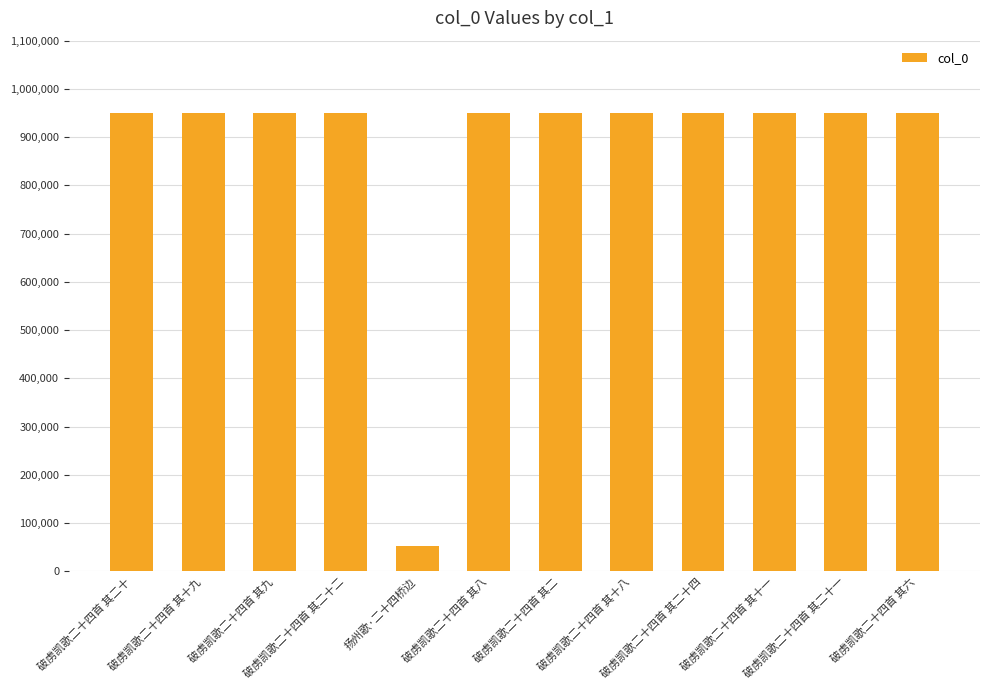

Does the chart contain stacked bars?

No